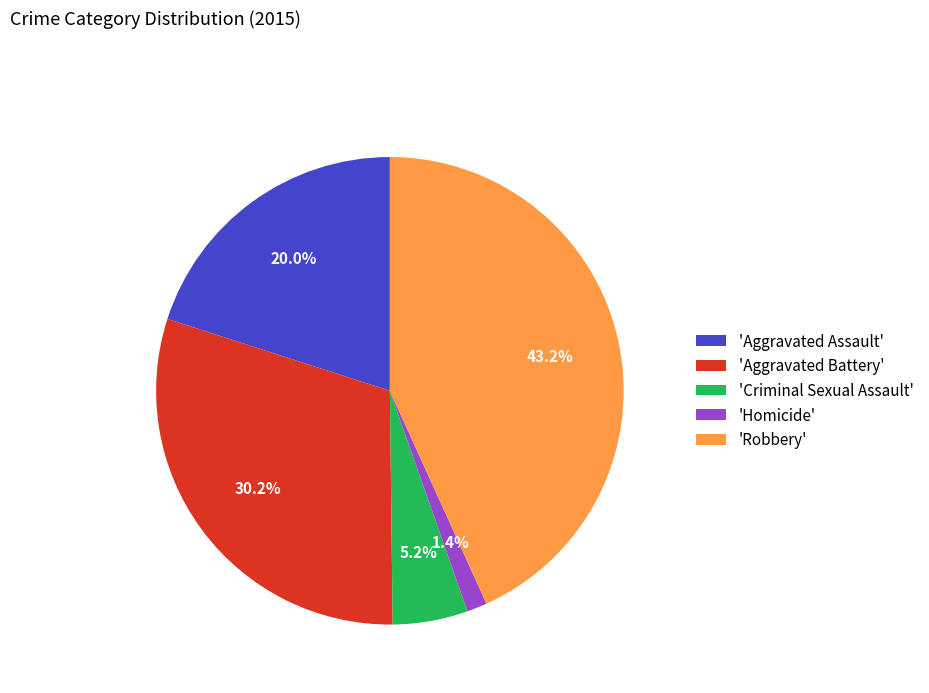

How many segments does this pie chart have?

5